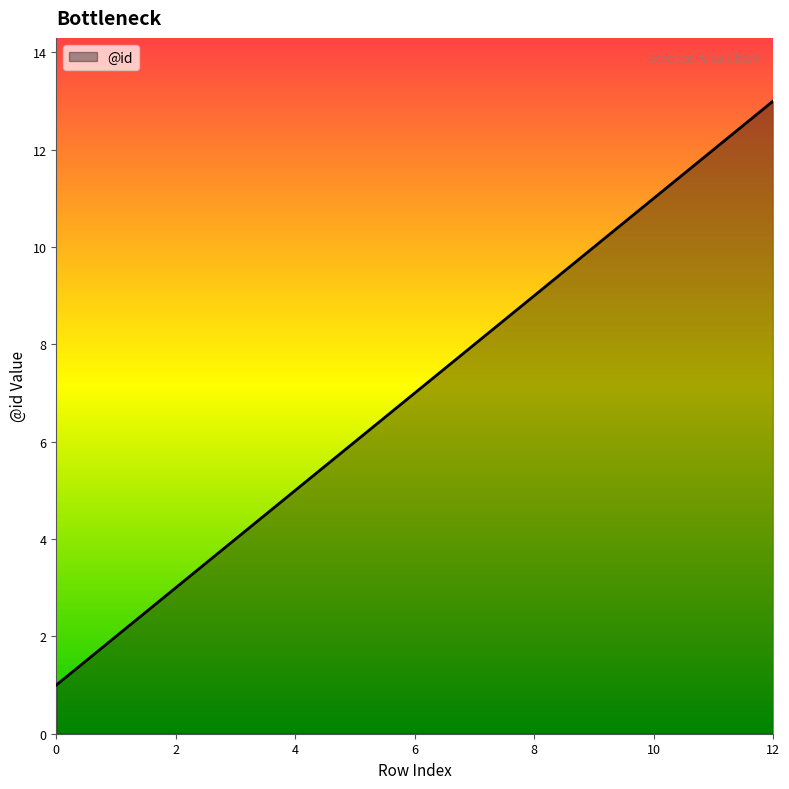

What is the difference between the maximum and minimum values?

12